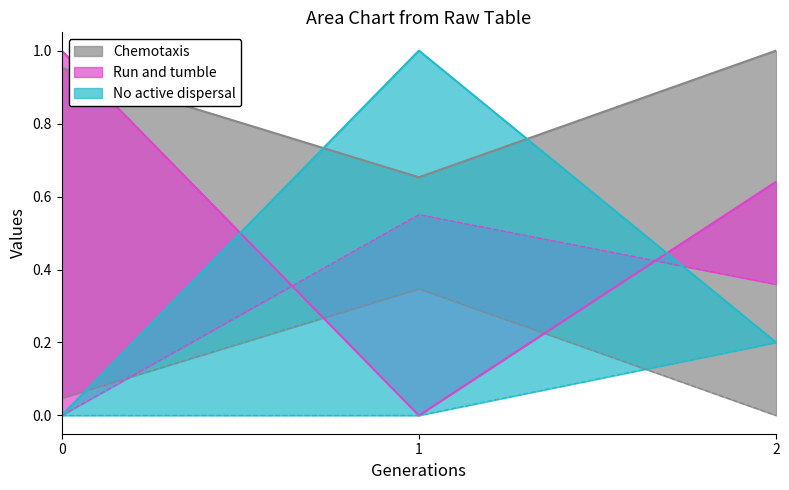

Count the number of categories in the chart.

3